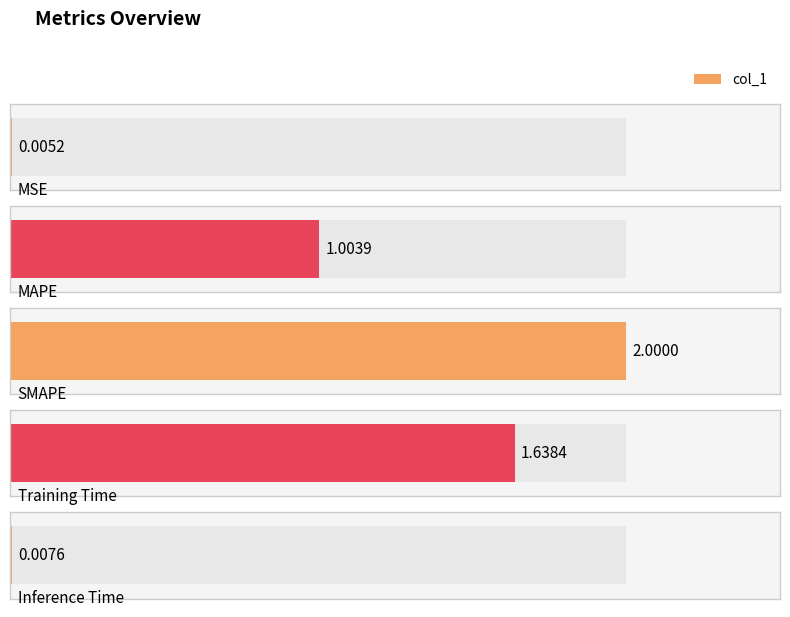

At which label is the value closest to 1?

MAPE